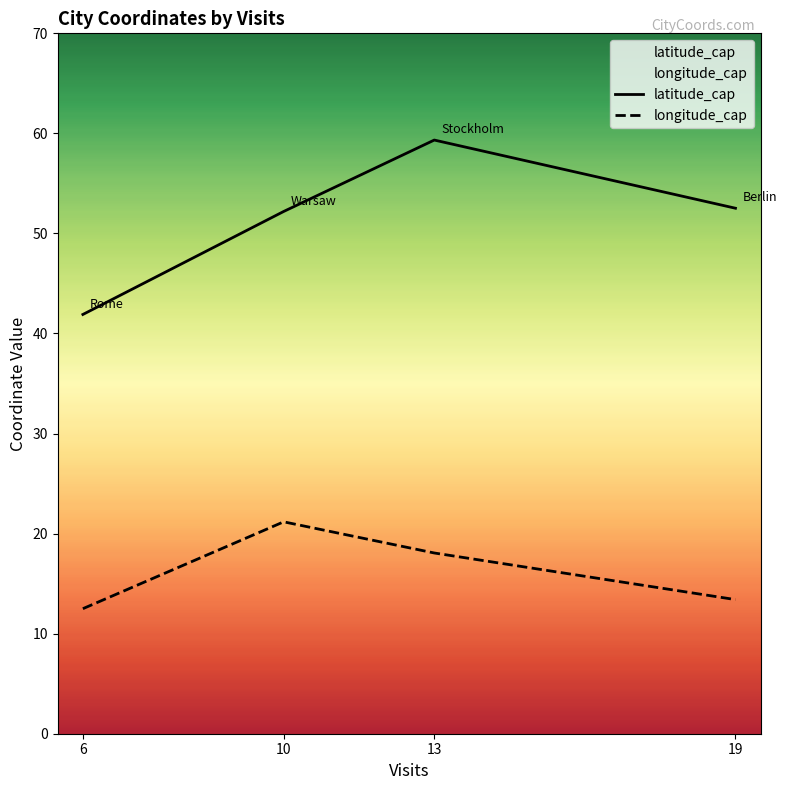

The value of latitude_cap at Rome is 9.3. True or false?

False